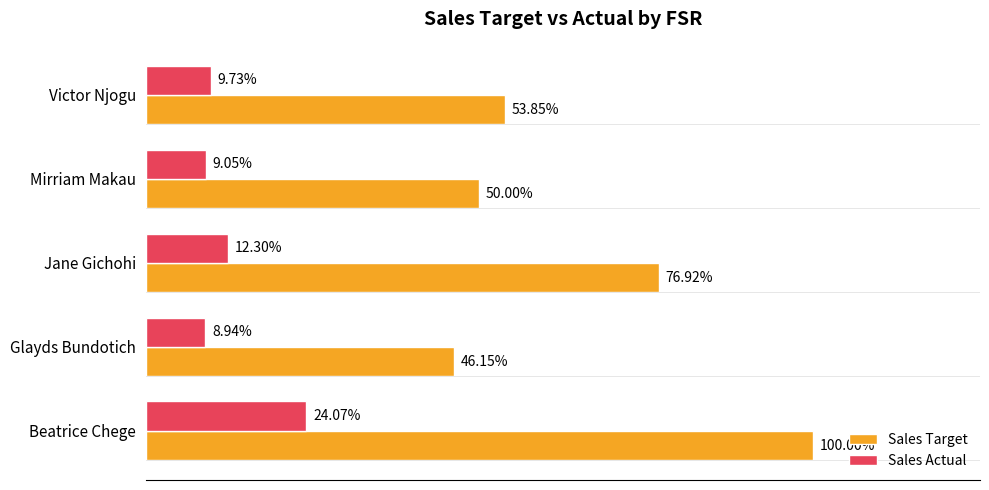

What are all the series names shown in the legend?

Sales Target, Sales Actual